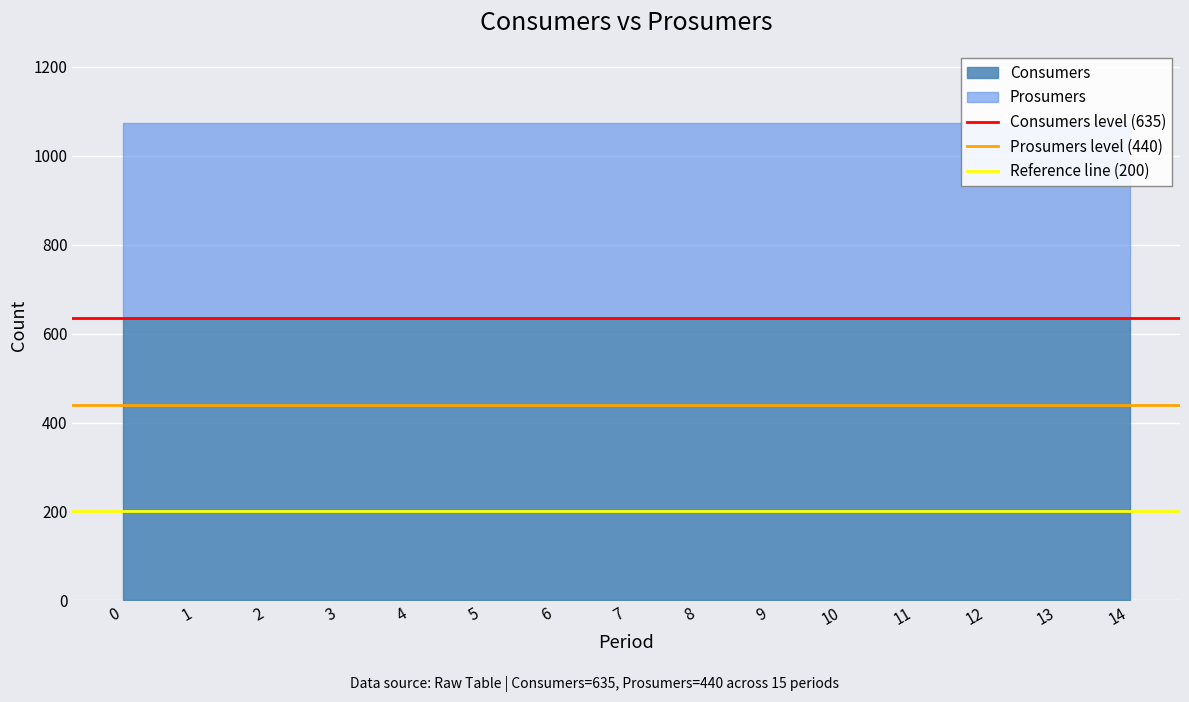

Which series has the largest range (max minus min)?

Consumers level (635)